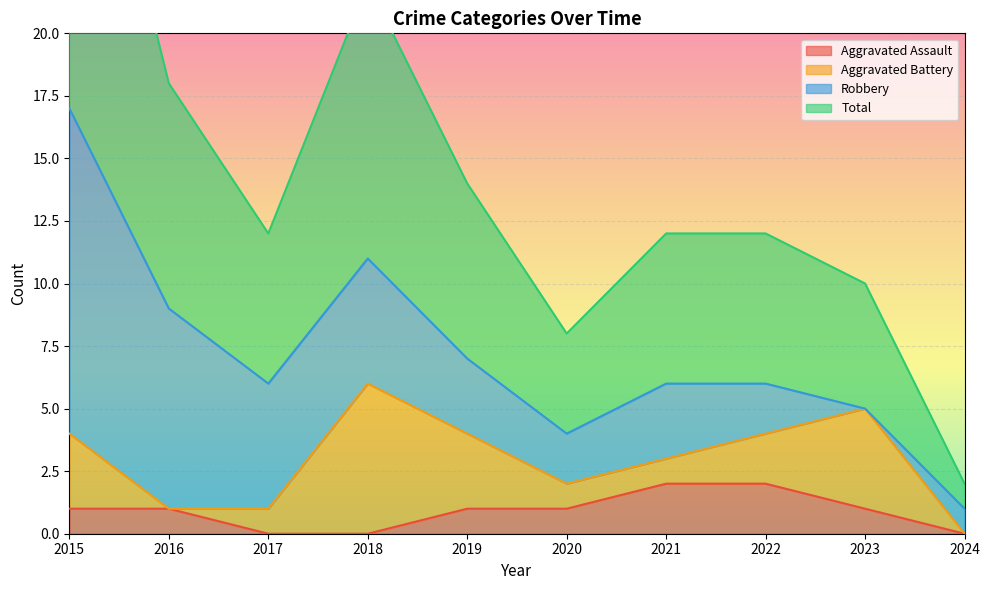

The value of Aggravated Assault at 2022 is 2. True or false?

True